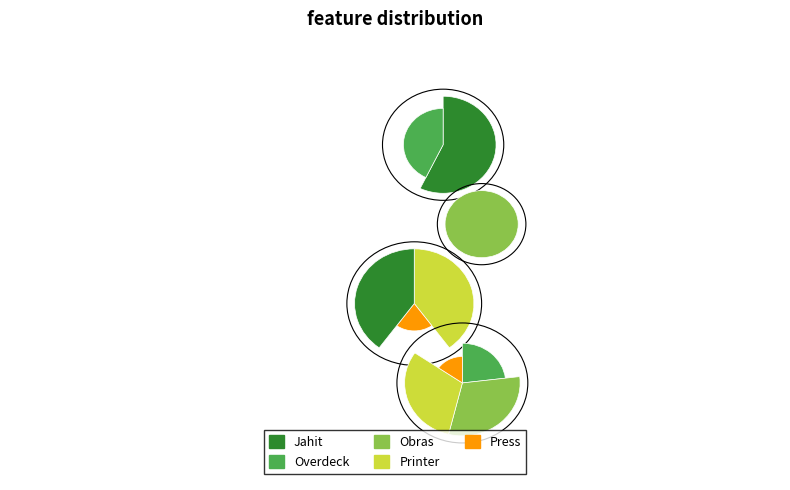

Is it true that Obras is 24% of the pie?

True